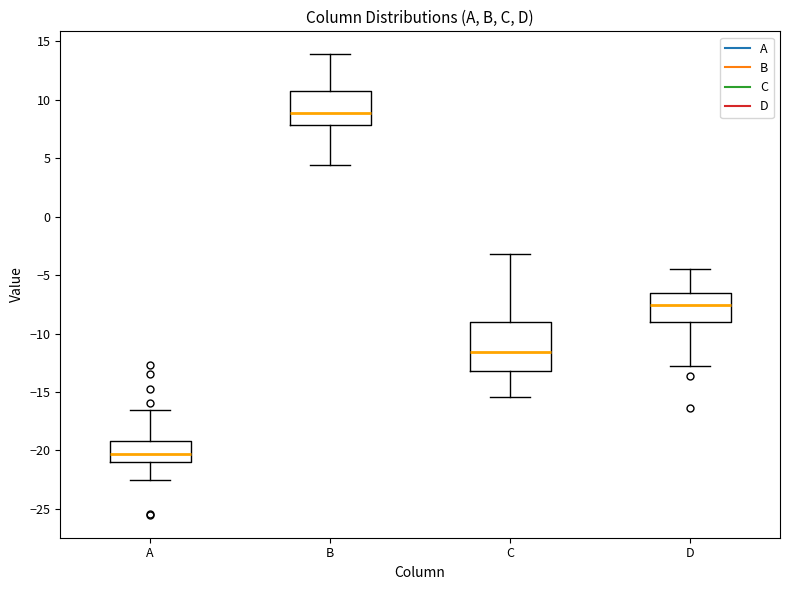

Where does the upper whisker of the box for C end on the y-axis? The values are not printed on the chart, so give them approximately, as read against the axis.

-3.0